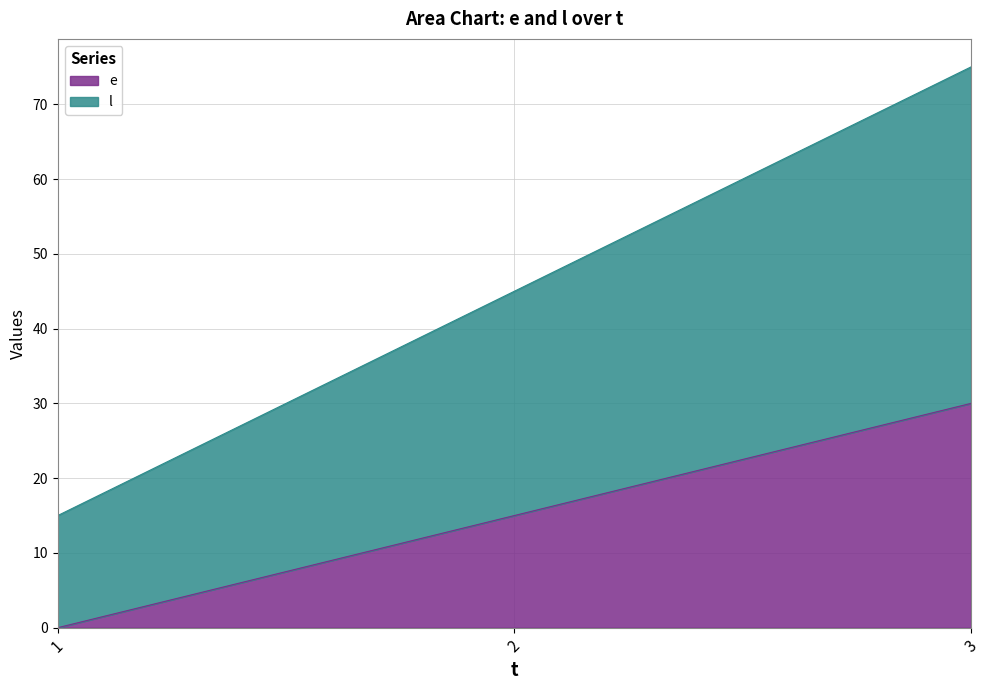

Which category has the highest value across all series?

3